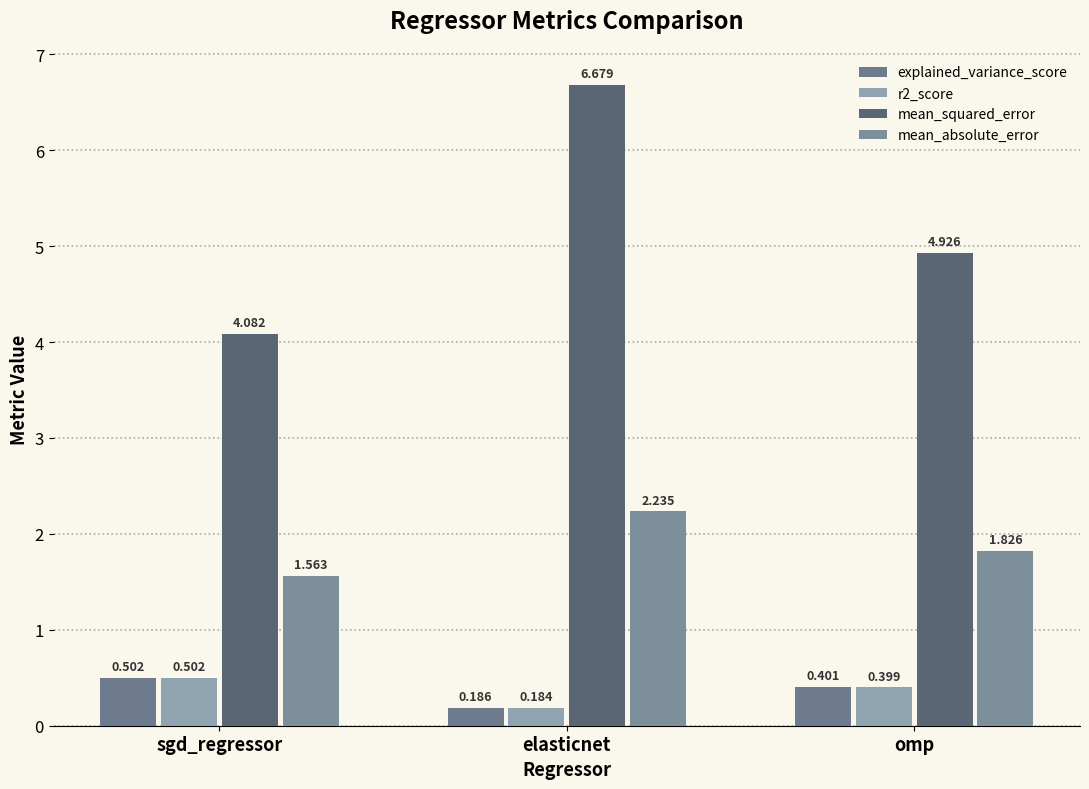

What is the label of the 3rd bar from the right?

sgd_regressor